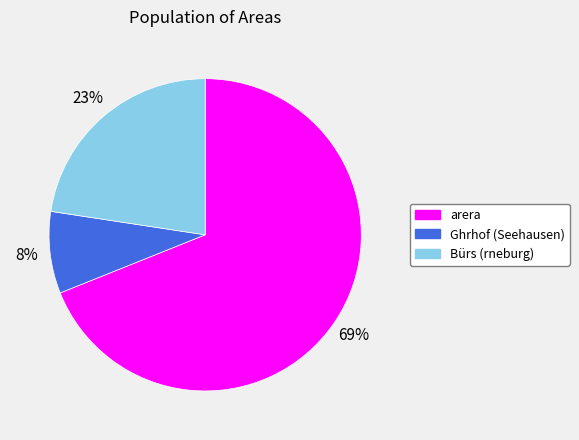

How many slices are in this pie chart?

3